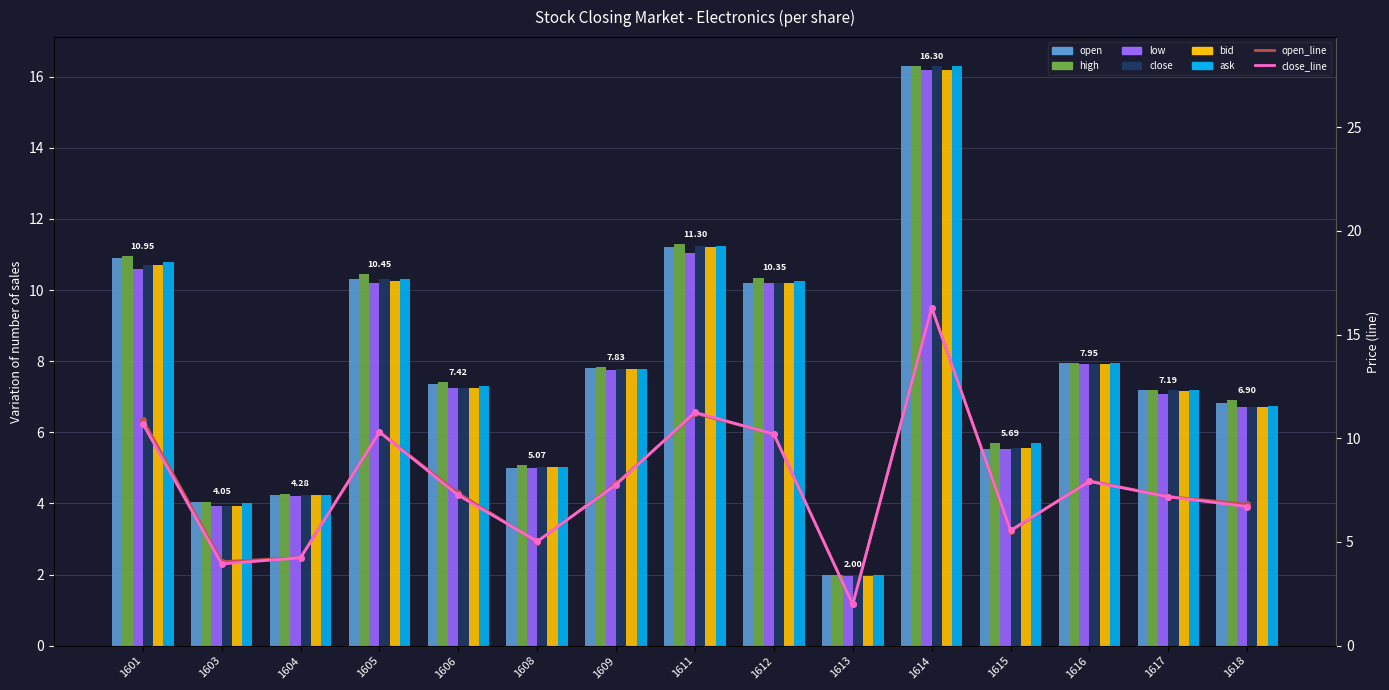

Which series has the widest spread of values?

close